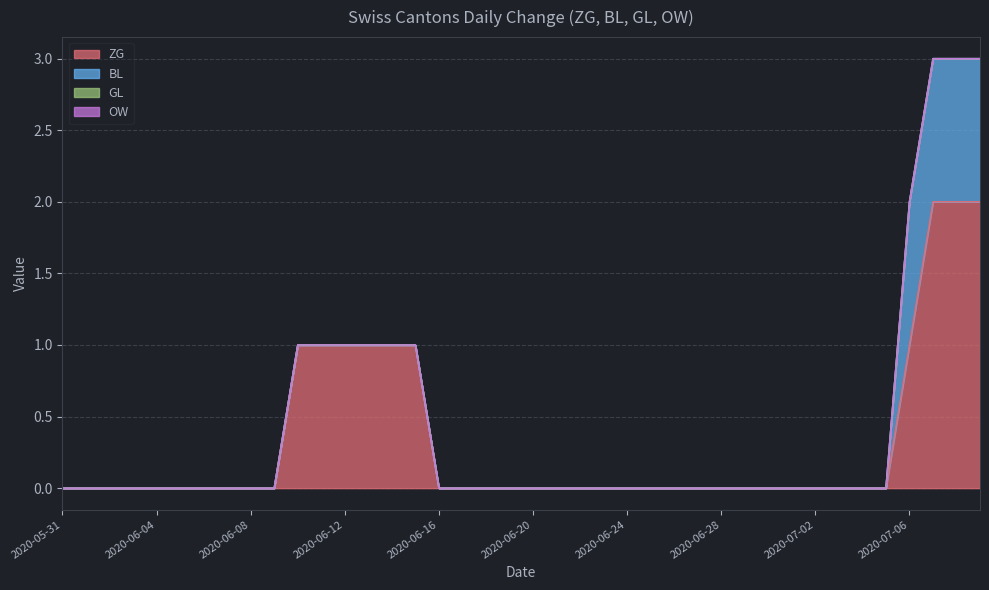

True or false: ZG and BL cross at least once.

False